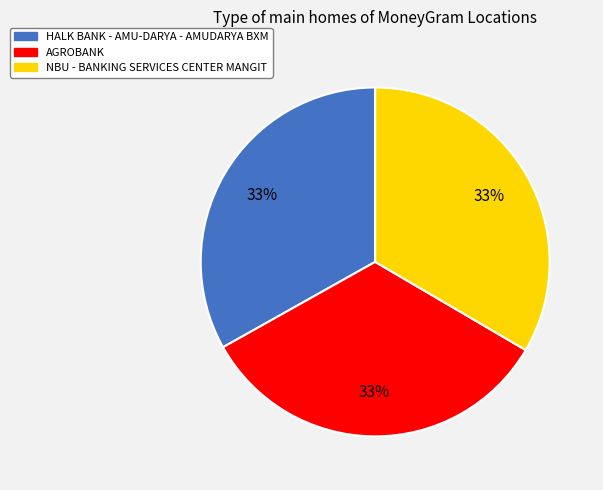

How many segments does this pie chart have?

3